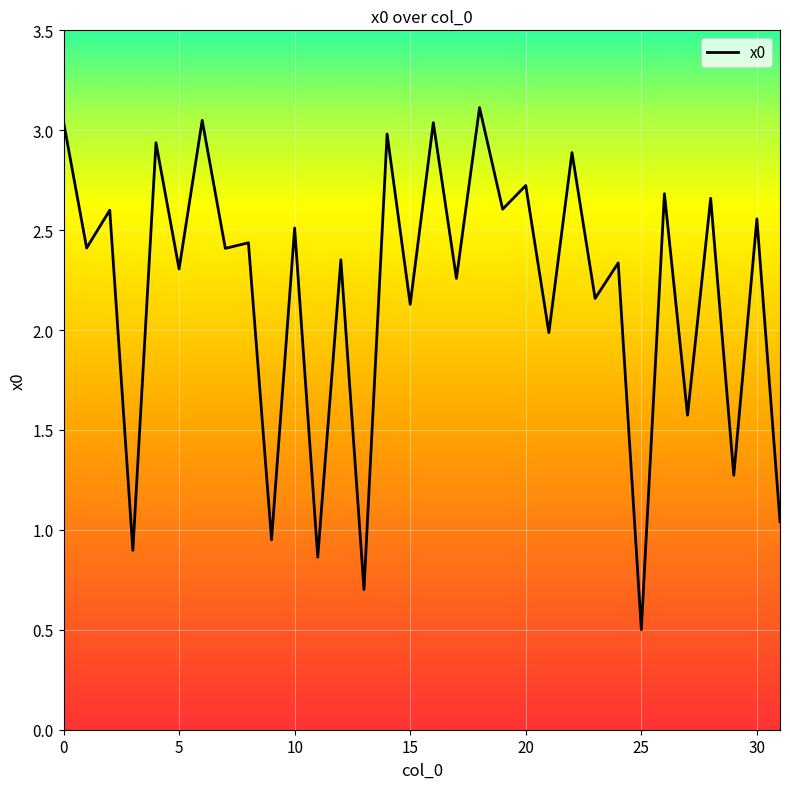

Does the chart display data point markers on the line(s)?

No